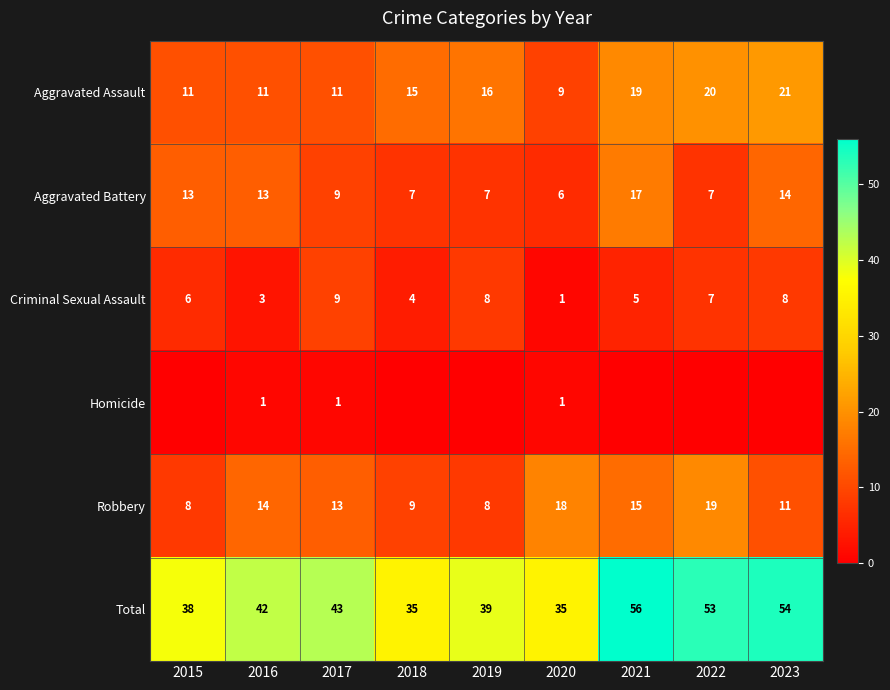

Between 2016 and 2017, which series saw the biggest shift?

Criminal Sexual Assault